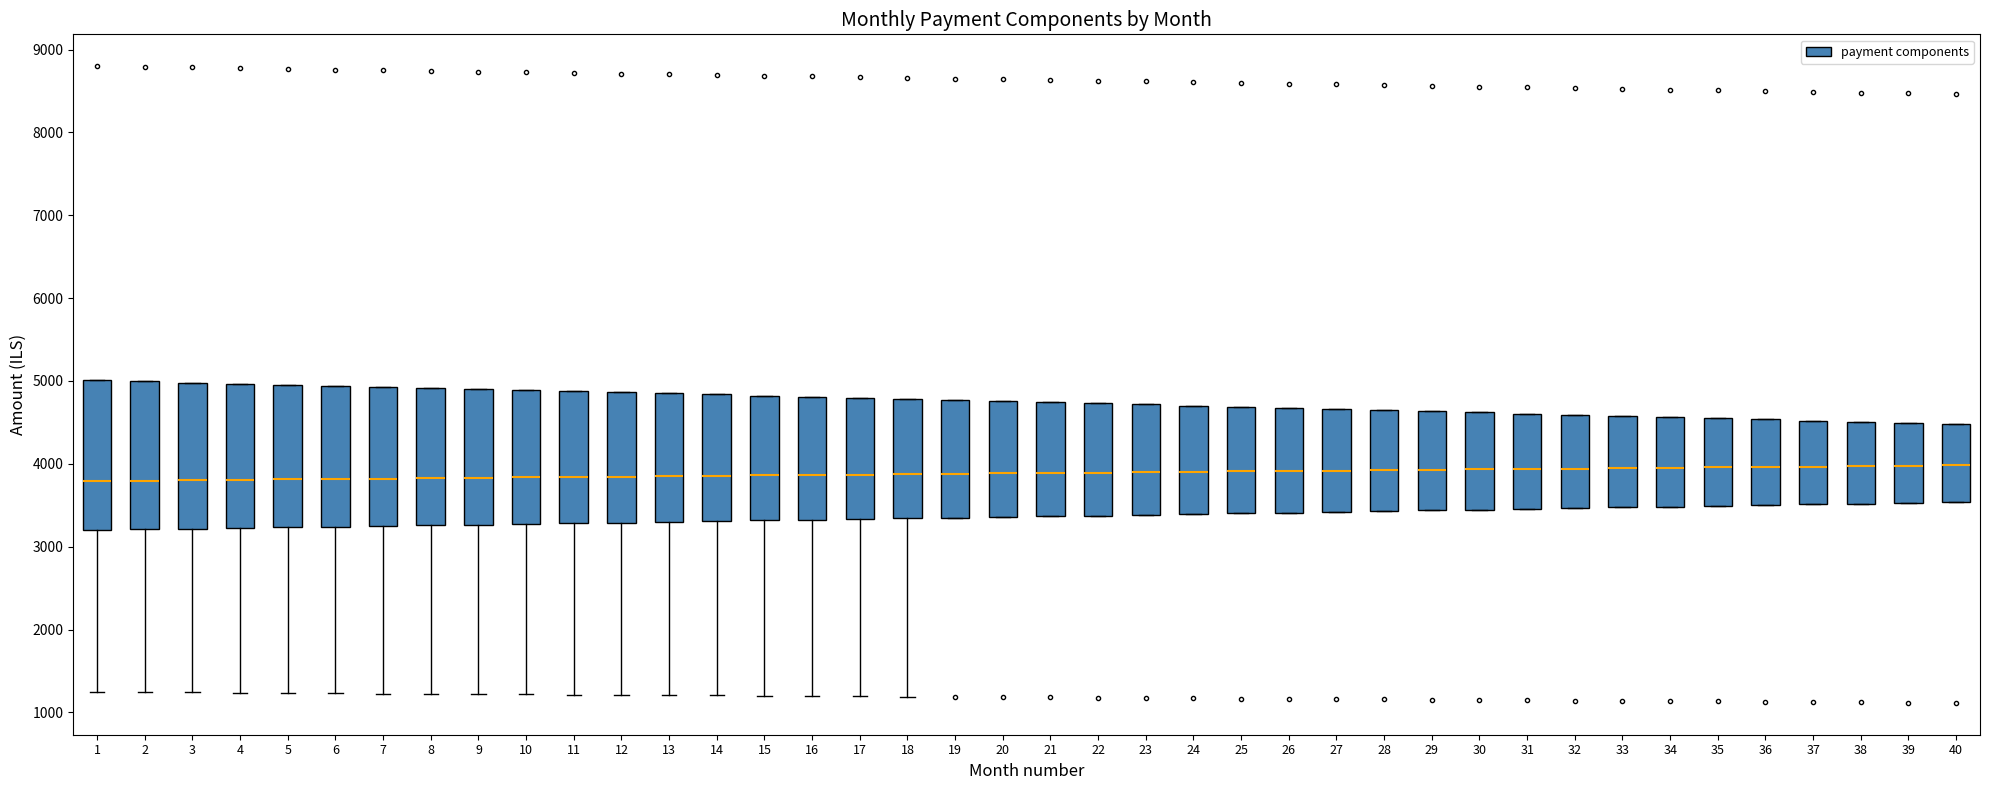

Where is the upper edge of the box at x = 40 on the y-axis? The values are not printed on the chart, so give them approximately, as read against the axis.

4500